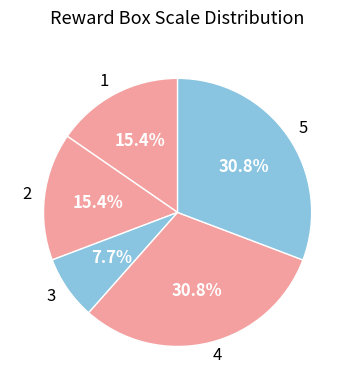

Is there a majority slice in this chart?

No